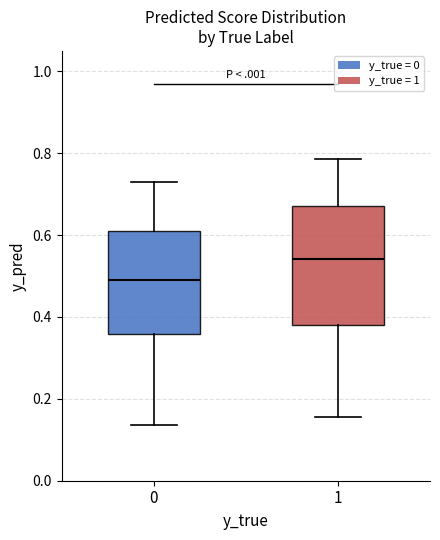

Reading left to right, transcribe this box plot: for each box, give where its median line is, the range the box spans, and where its two whiskers end, as read against the y-axis. The values are not printed on the chart, so give them approximately, as read against the axis.

0: median 0.50, box 0.36 to 0.62, whiskers 0.14 to 0.72
1: median 0.54, box 0.38 to 0.68, whiskers 0.16 to 0.78